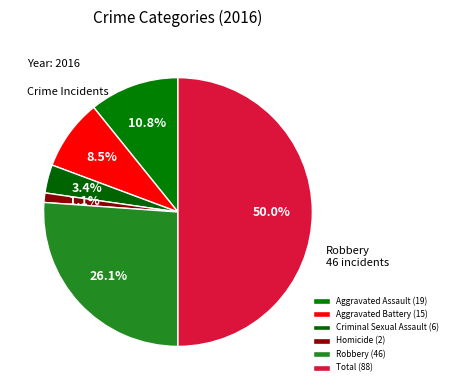

Which slice is the smallest?

Homicide